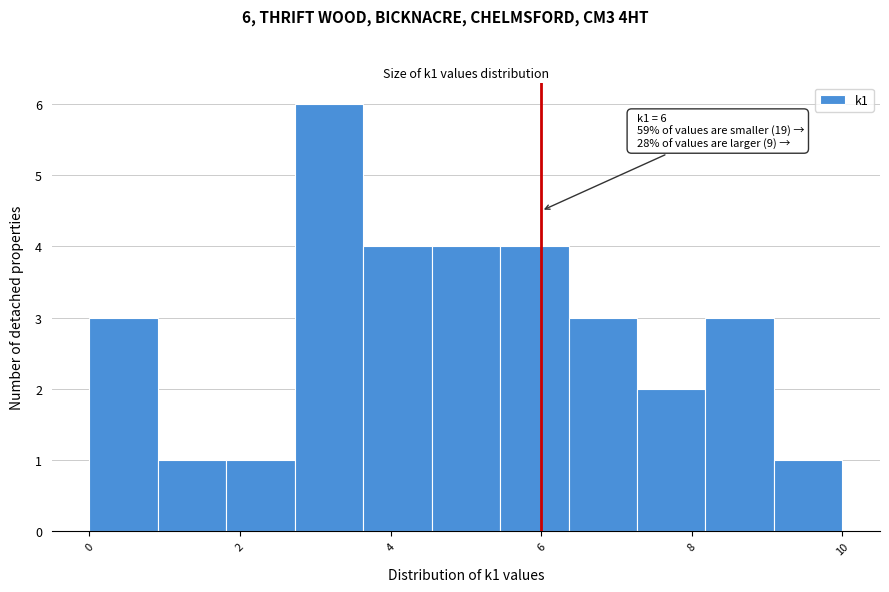

Over which range of the x-axis is the bar tallest?

2.8 to 3.6